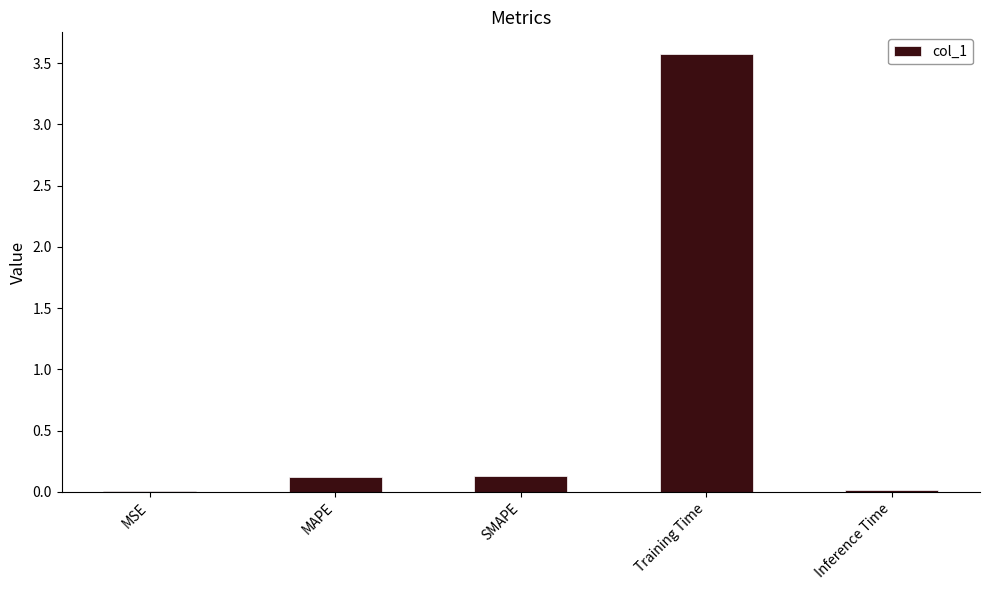

What is the sum of the values at Training Time and SMAPE?

3.7